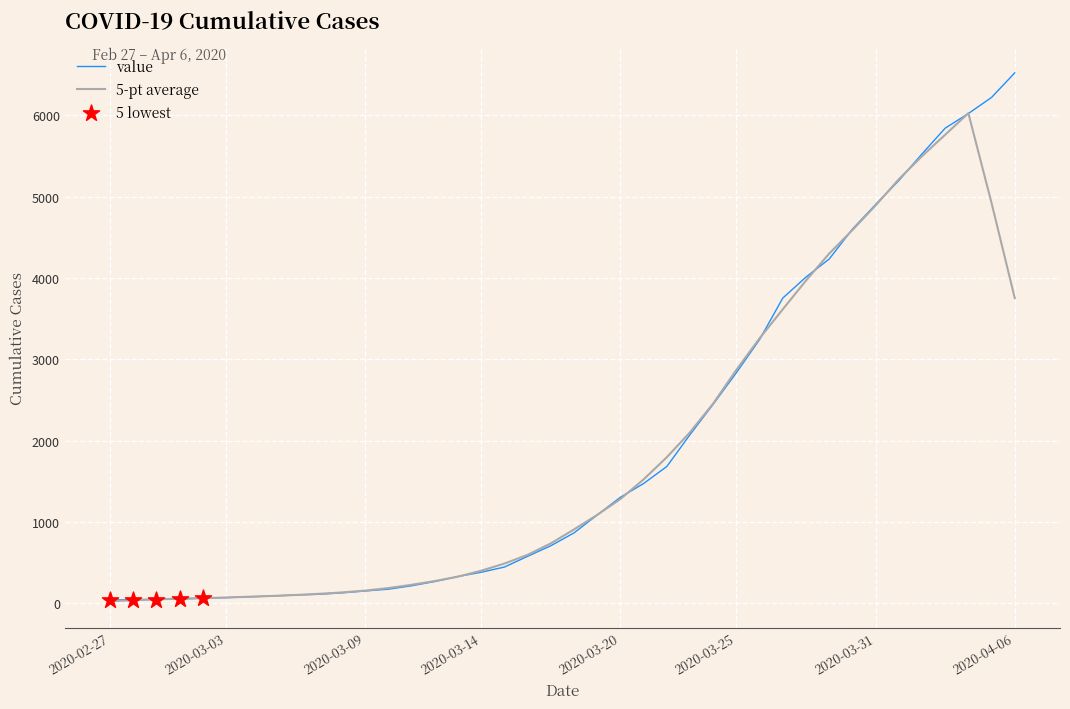

Which series has the largest range (max minus min)?

value